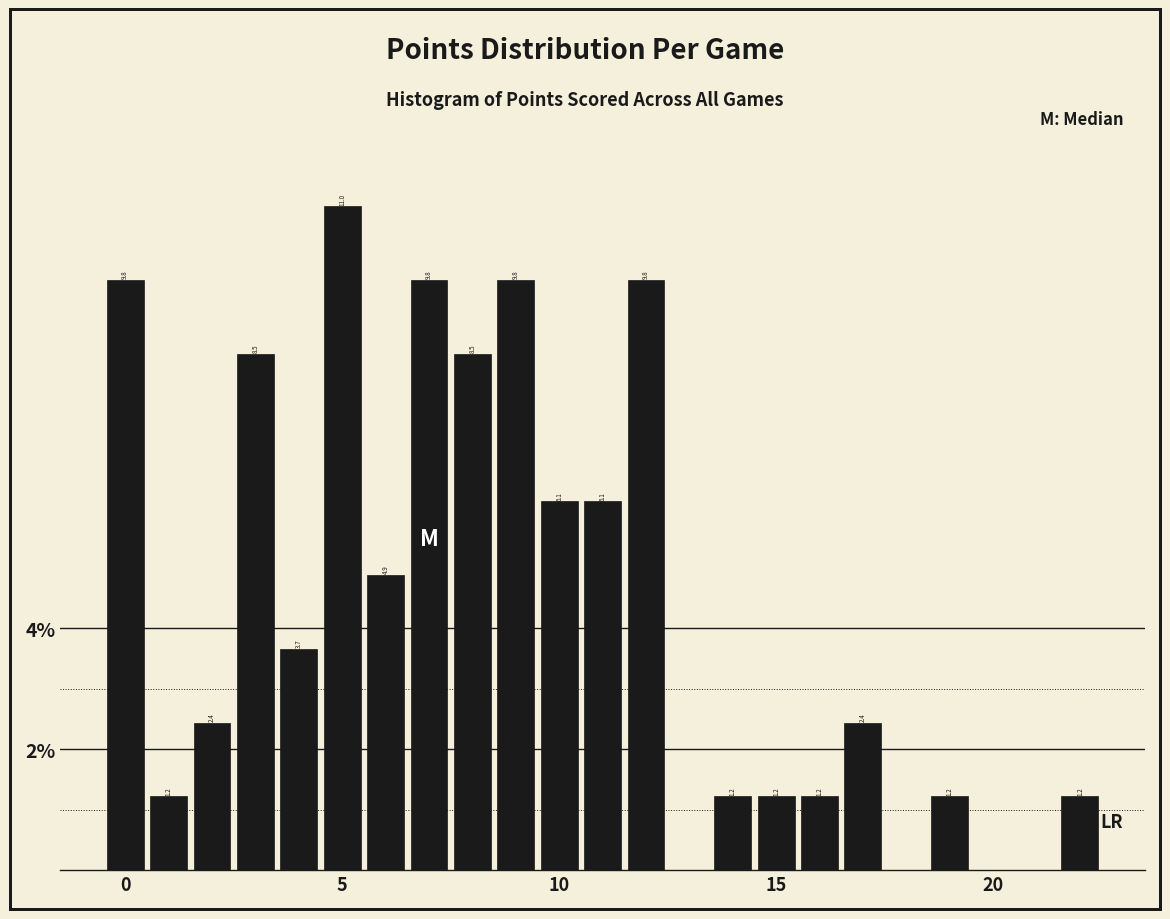

Around what value on the x-axis is the tallest bar? Give the approximate position of its centre, as read against the axis.

5.0